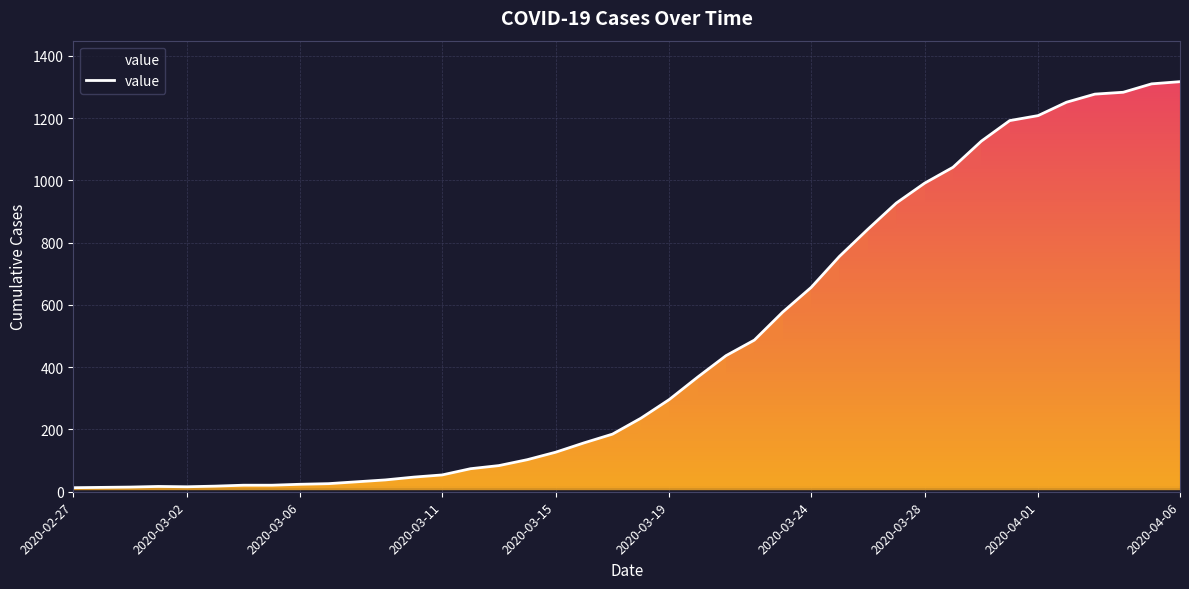

How many lines are shown in the chart?

1